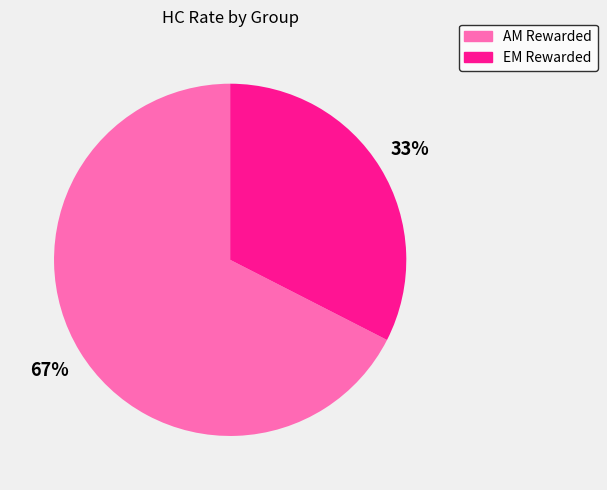

Combined, do EM Rewarded and AM Rewarded account for over 50%?

Yes